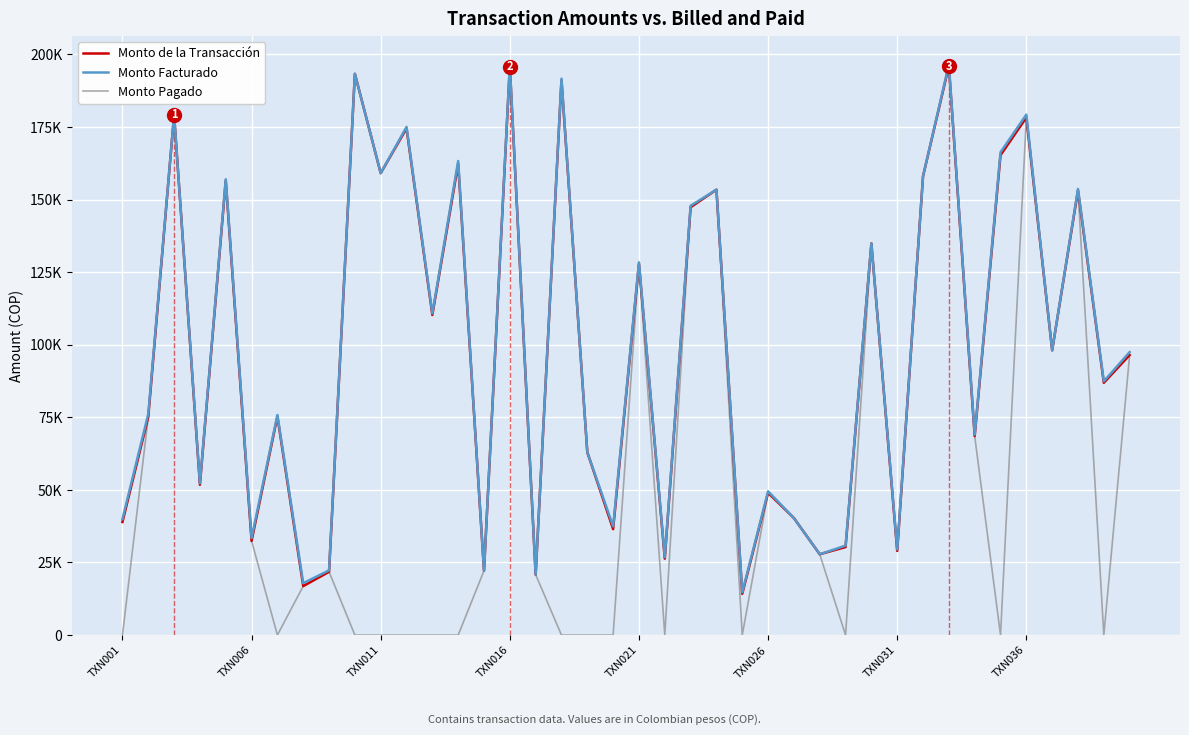

Reading left to right, transcribe all the data shown in this chart.

Monto de la Transacción: 38940	75145	179217	51767	156501	32428	75301	16870	21794	193307	159093	174518	110254	162283	22161	195775	20824	191134	62979	36472	127881	26317	147364	153404	14210	49012	40302	27833	30313	134884	28982	158030	196009	68526	165287	178265	98069	153150	86902	96457
Monto Facturado: 39940	76145	179217	52267	157001	33428	75801	17870	22294	193307	159093	175018	110754	163283	22161	196275	20824	191634	62979	37472	128381	26817	147864	153404	14710	49512	40302	27833	30813	134884	29482	158030	196509	69026	166287	179265	98069	153650	87402	97457
Monto Pagado: 0	75145	179217	51767	156501	32428	0	16870	21794	0	0	0	0	0	22161	195775	20824	0	0	0	127881	0	147364	153404	0	49012	40302	27833	0	134884	28982	158030	196009	68526	0	178265	98069	153150	0	96457